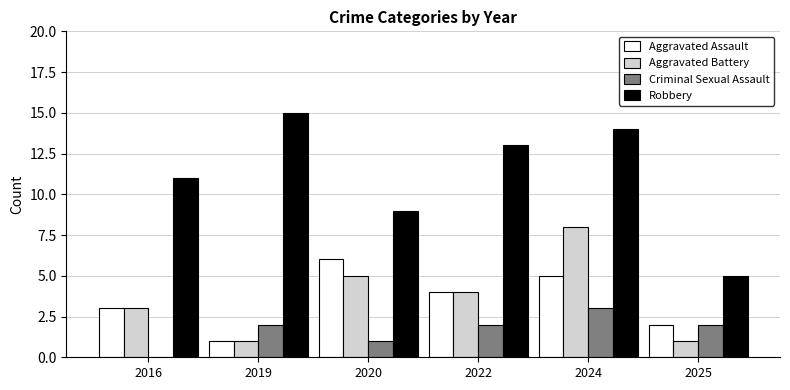

Is the value of Aggravated Battery at 2024 greater than the value of Robbery at 2024?

No